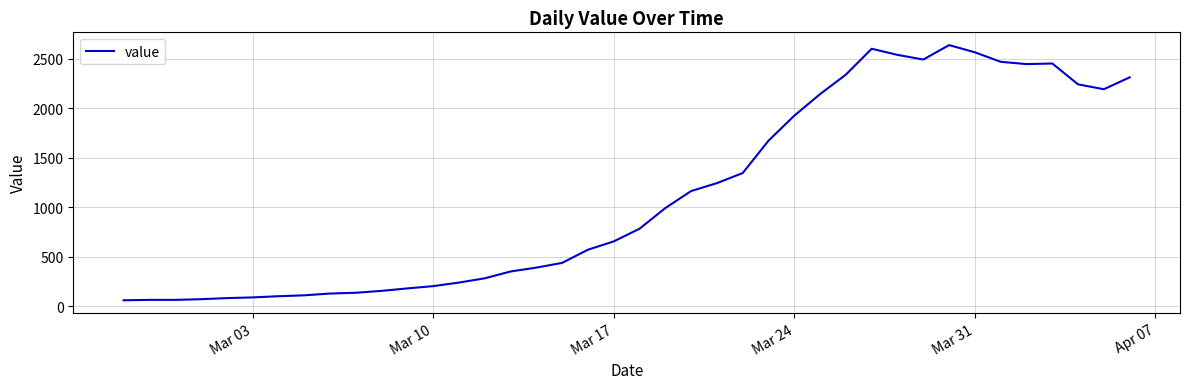

What is the smallest value displayed?

61